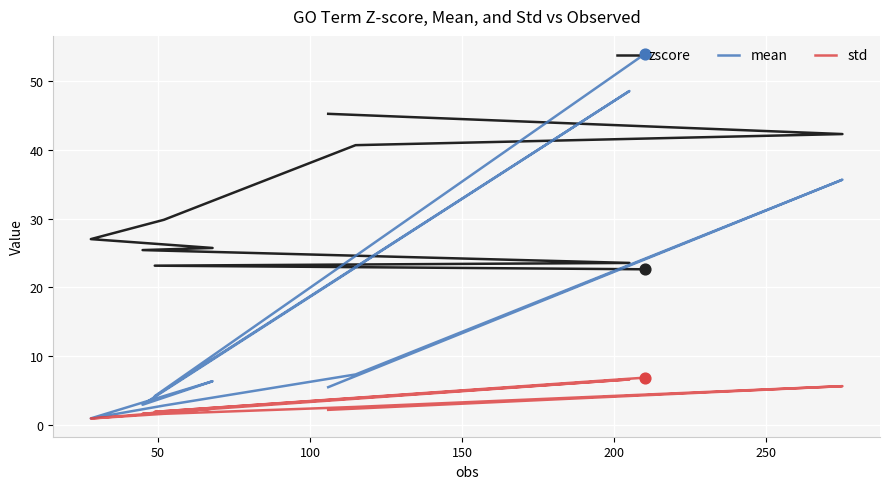

Which series contains the highest Y value?

mean